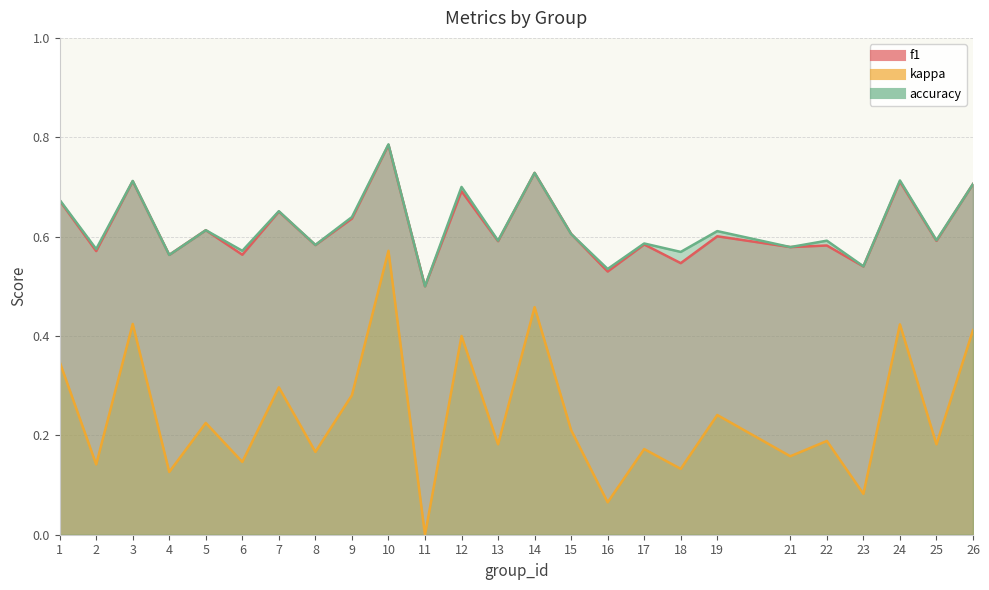

What is the approximate value of kappa at 26?

0.4